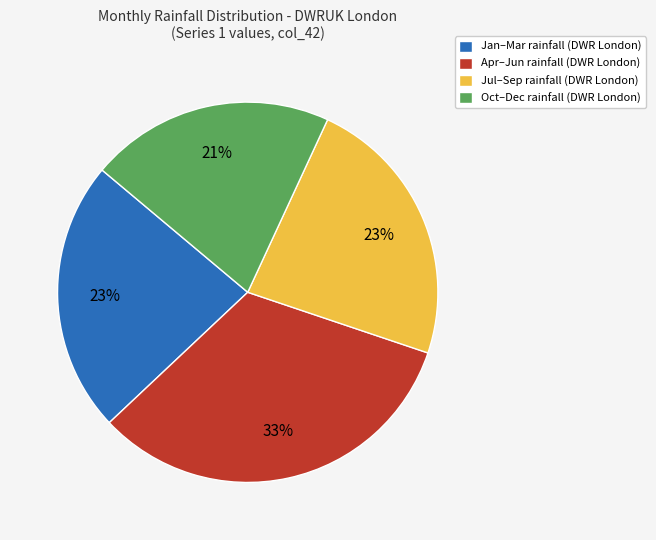

True or false: Oct–Dec rainfall (DWR London) accounts for 9% of the total.

False